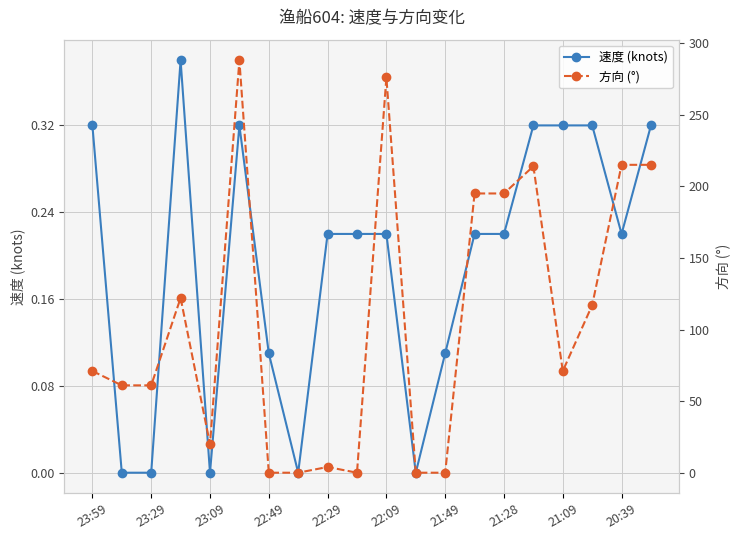

True or false: 速度 (knots) has more than 1 interior local peaks.

True